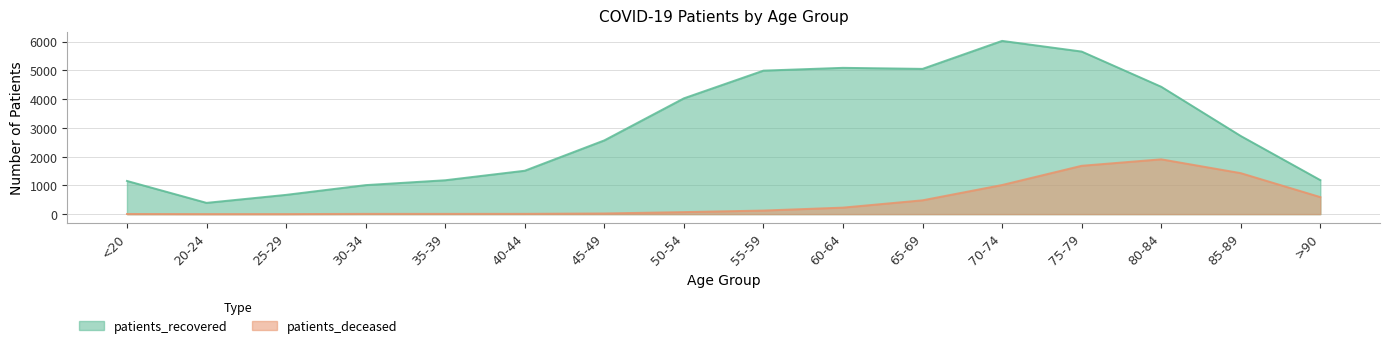

At 35-39, list the series in order from largest to smallest.

patients_recovered, patients_deceased